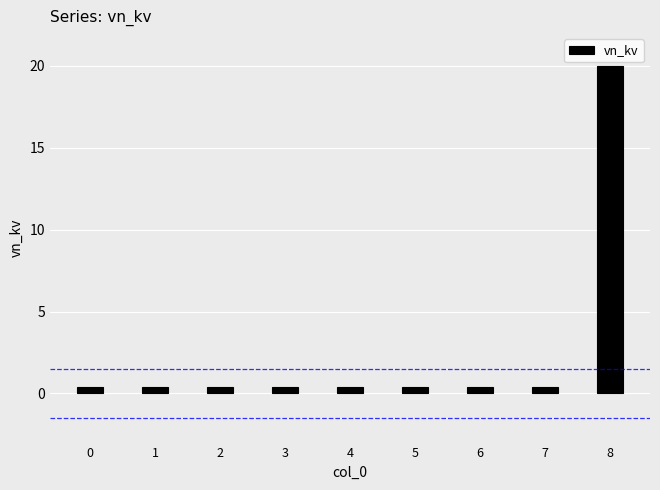

The value at 8 is 7.3. True or false?

False